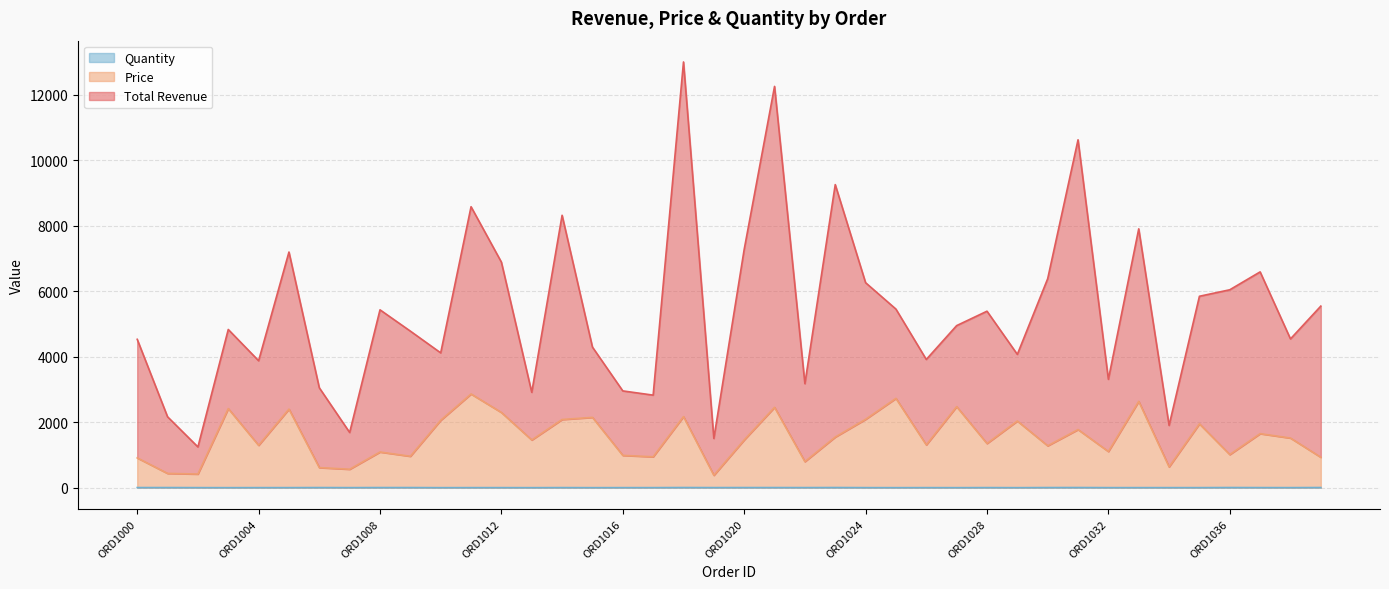

How many values in the Price series are below 1458?

20